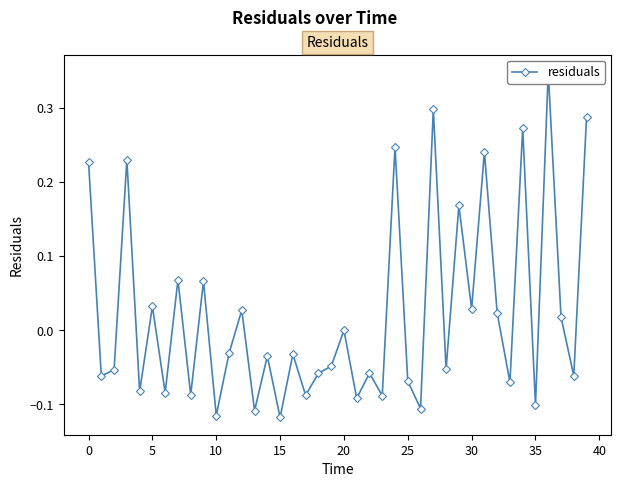

How many series are shown in this chart?

1